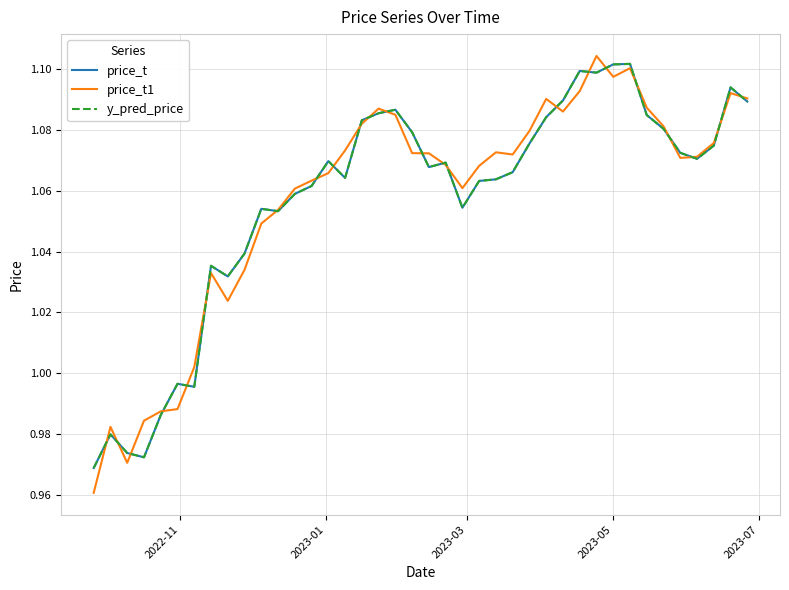

Is this an area chart (filled region under the line)?

No